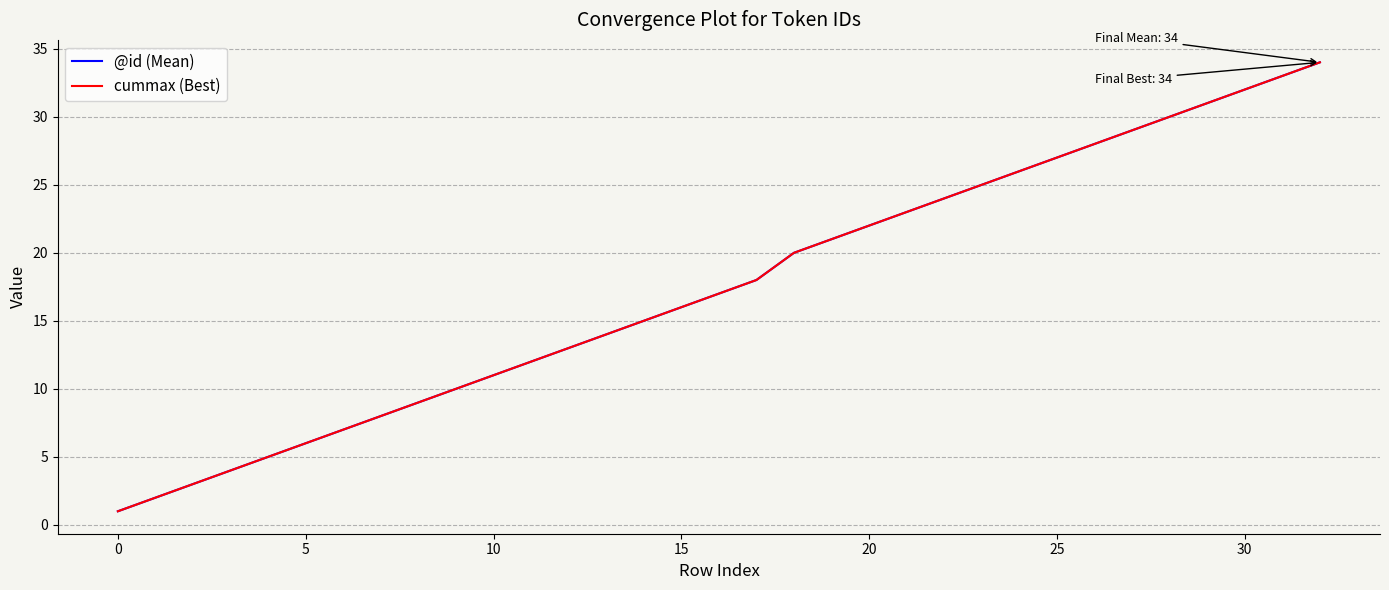

True or false: cummax (Best) and @id (Mean) intersect in this chart.

False